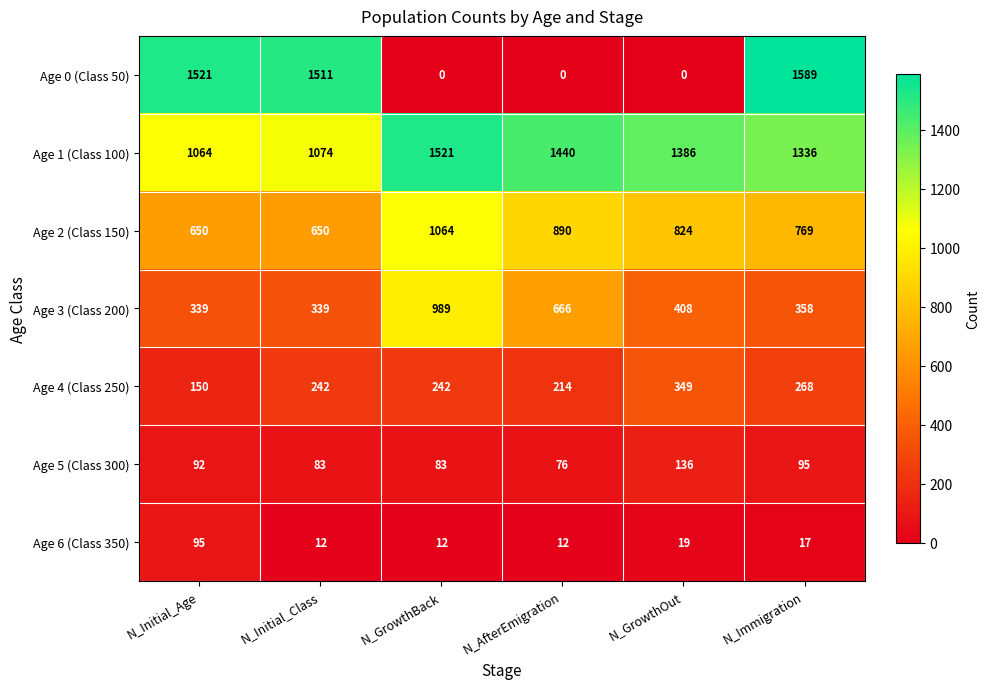

What is the minimum value for Age 5 (Class 300)?

76